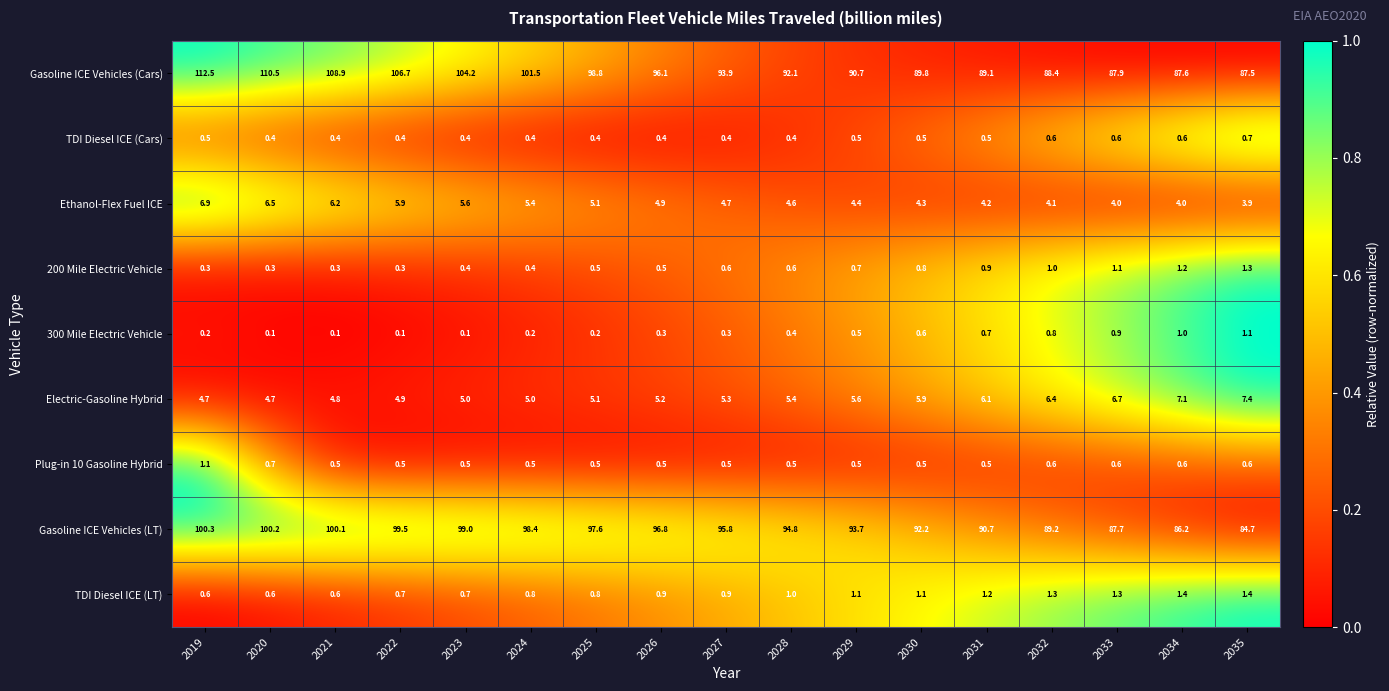

What is the average value of the Gasoline ICE Vehicles (LT) series?

94.5